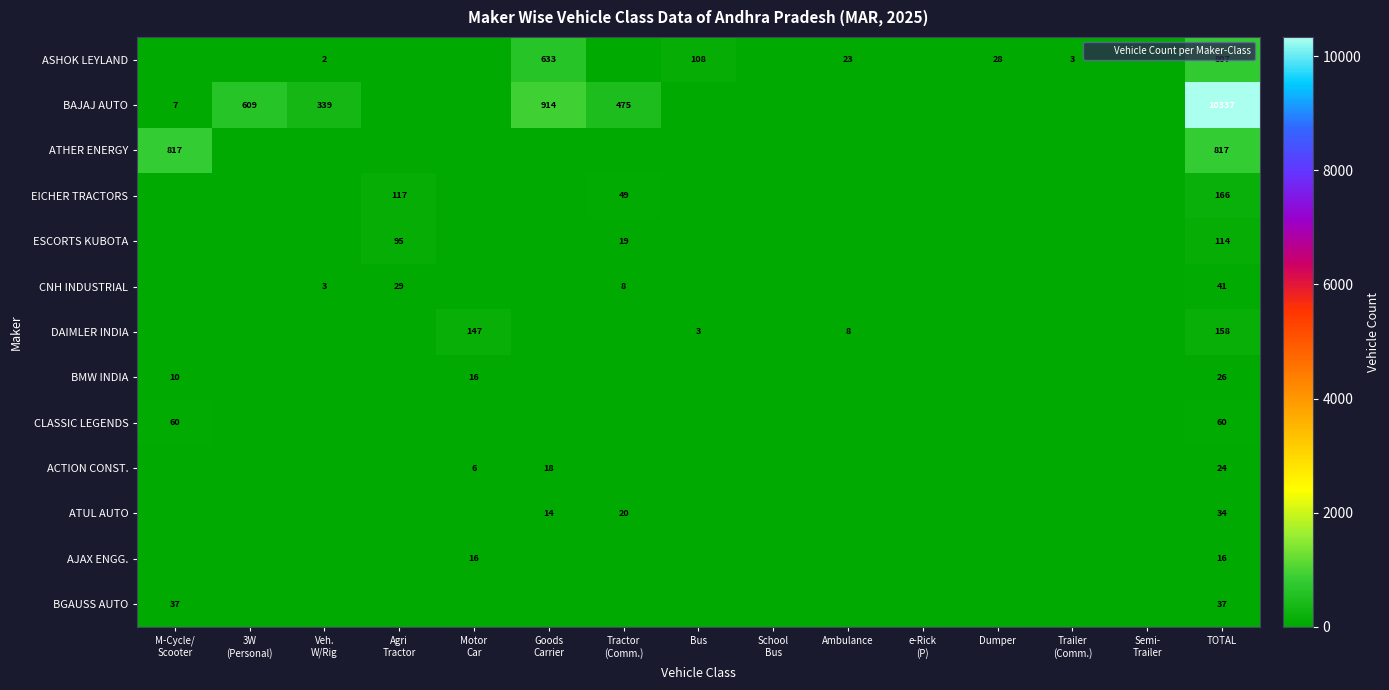

What is the average value of the ASHOK LEYLAND series?

107